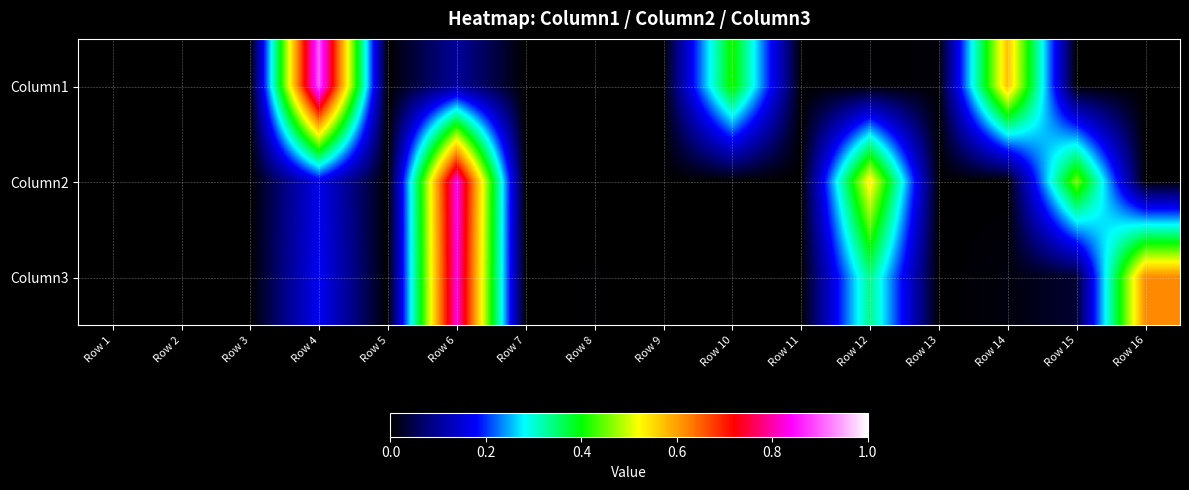

Count the number of categories in the chart.

16